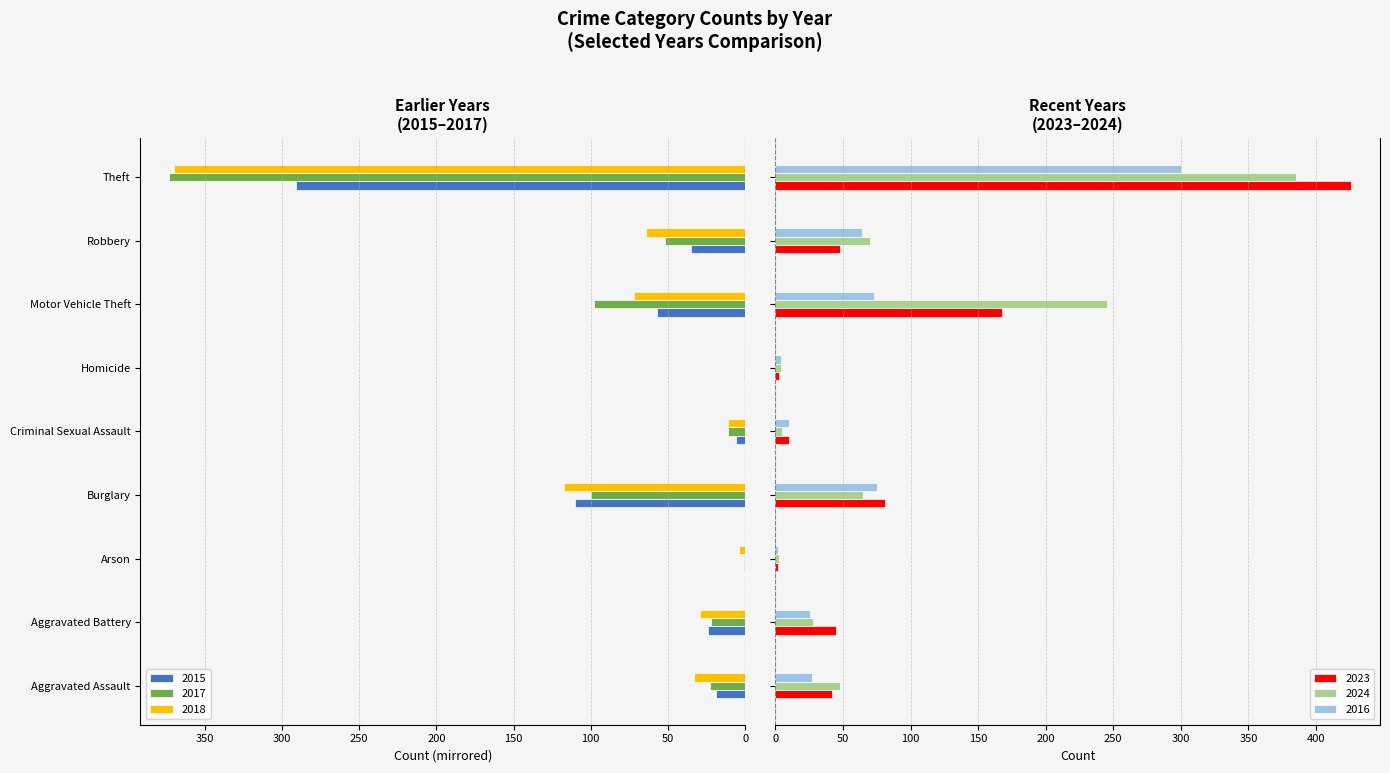

Between Arson and Criminal Sexual Assault, which is larger?

Arson